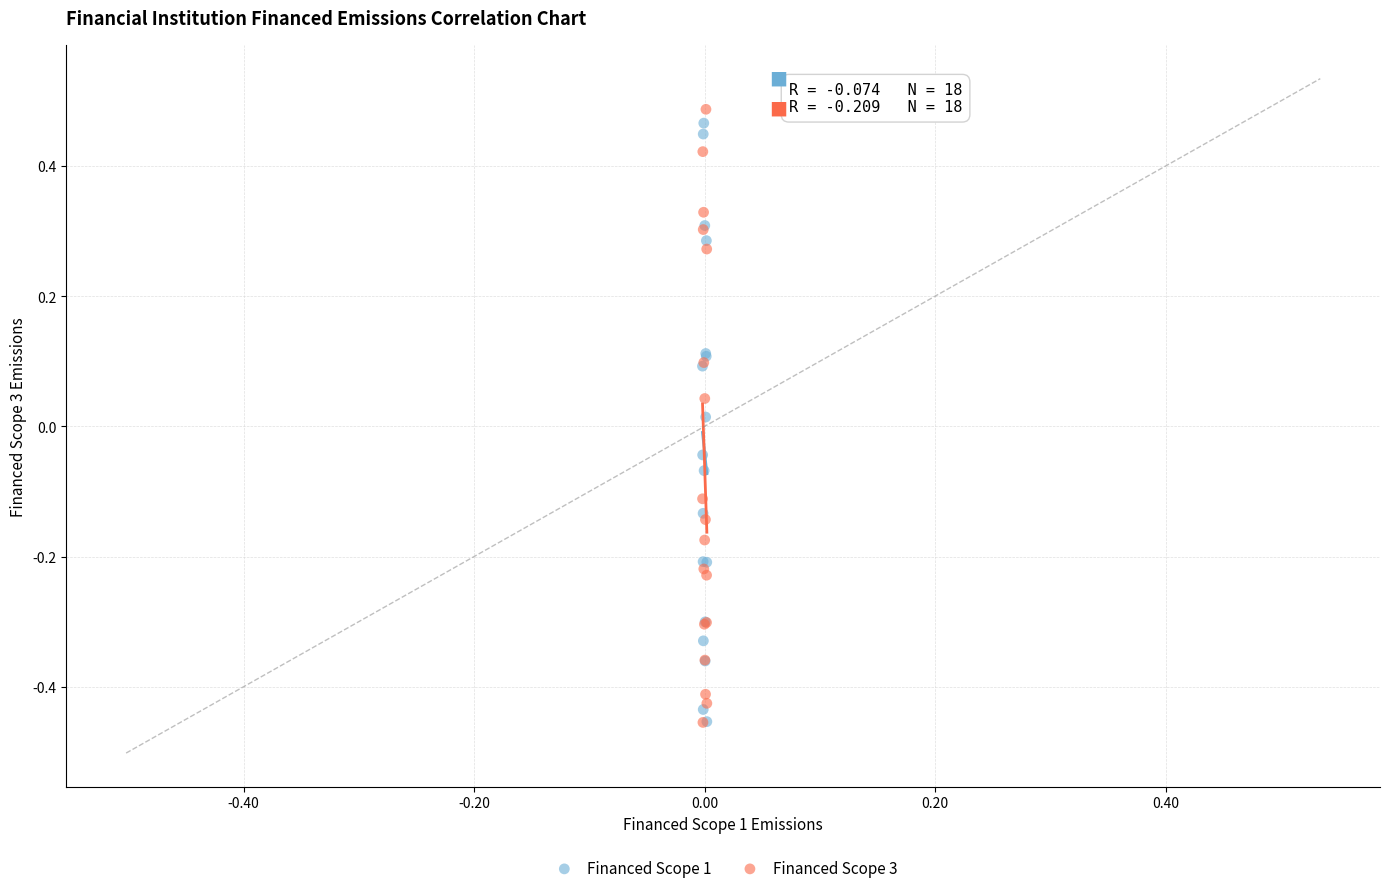

What are all the series names shown in the legend?

Financed Scope 1, Financed Scope 3